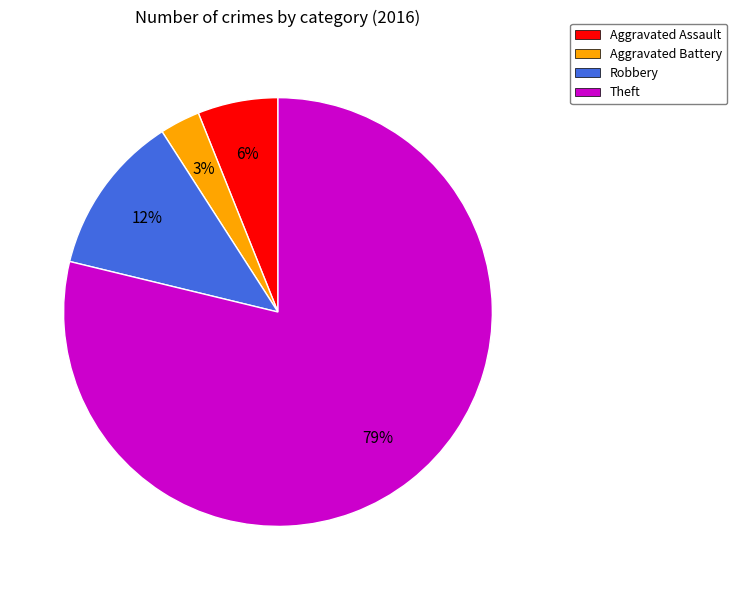

What is the majority slice?

Theft